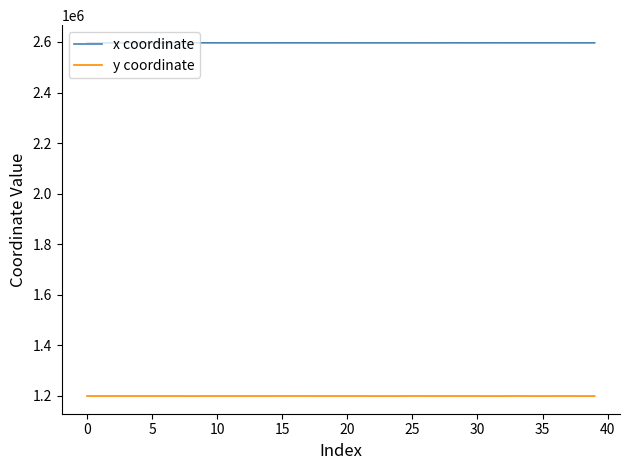

In y coordinate, how many points are higher than both neighbors (excluding endpoints)?

10